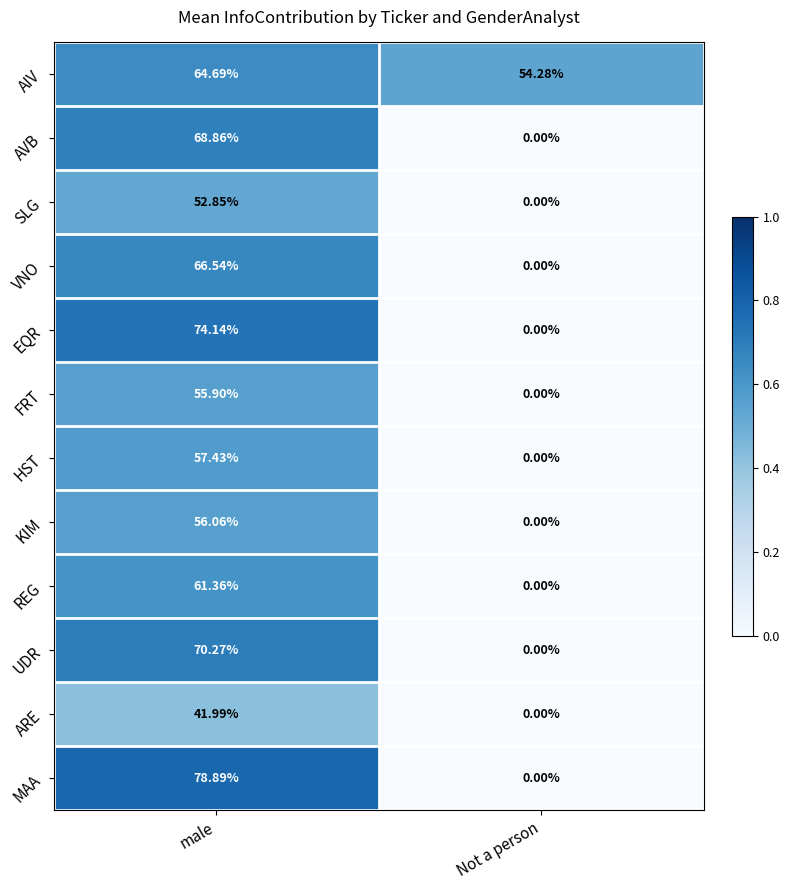

Which category has the highest value across all series?

male